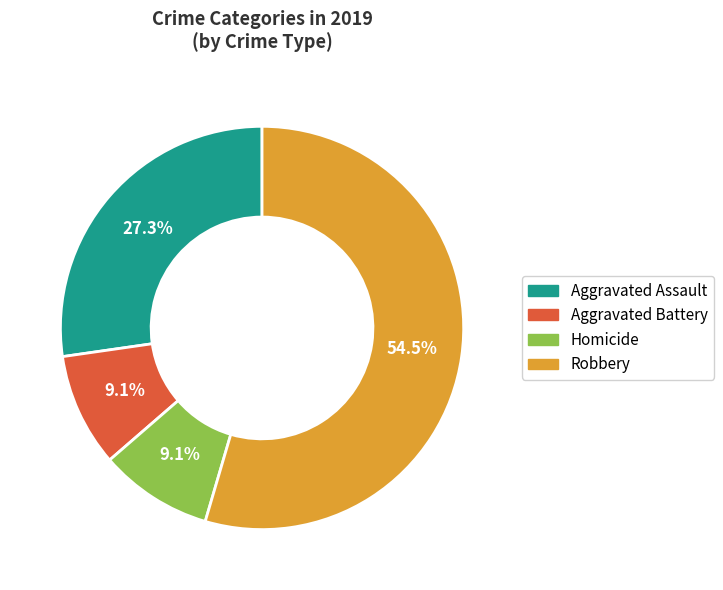

How many slices are in this pie chart?

4